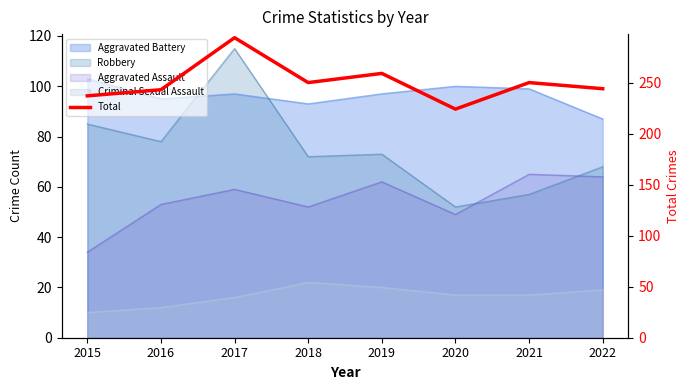

At which label does the data first exceed 250?

2017